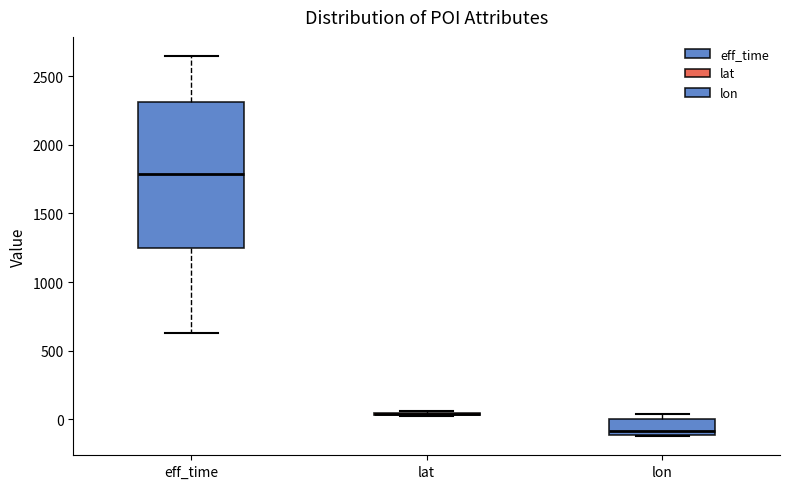

Reading left to right, read every box against the y-axis: the position of its median line, the range the box covers, and the ends of its whiskers. The values are not printed on the chart, so give them approximately, as read against the axis.

eff_time: median 1800, box 1250 to 2300, whiskers 650 to 2650
lat: box collapsed to a line at 50, whiskers 0 to 50
lon: median -100 (just above the box's lower edge), box -100 to 0, whiskers -100 to 50